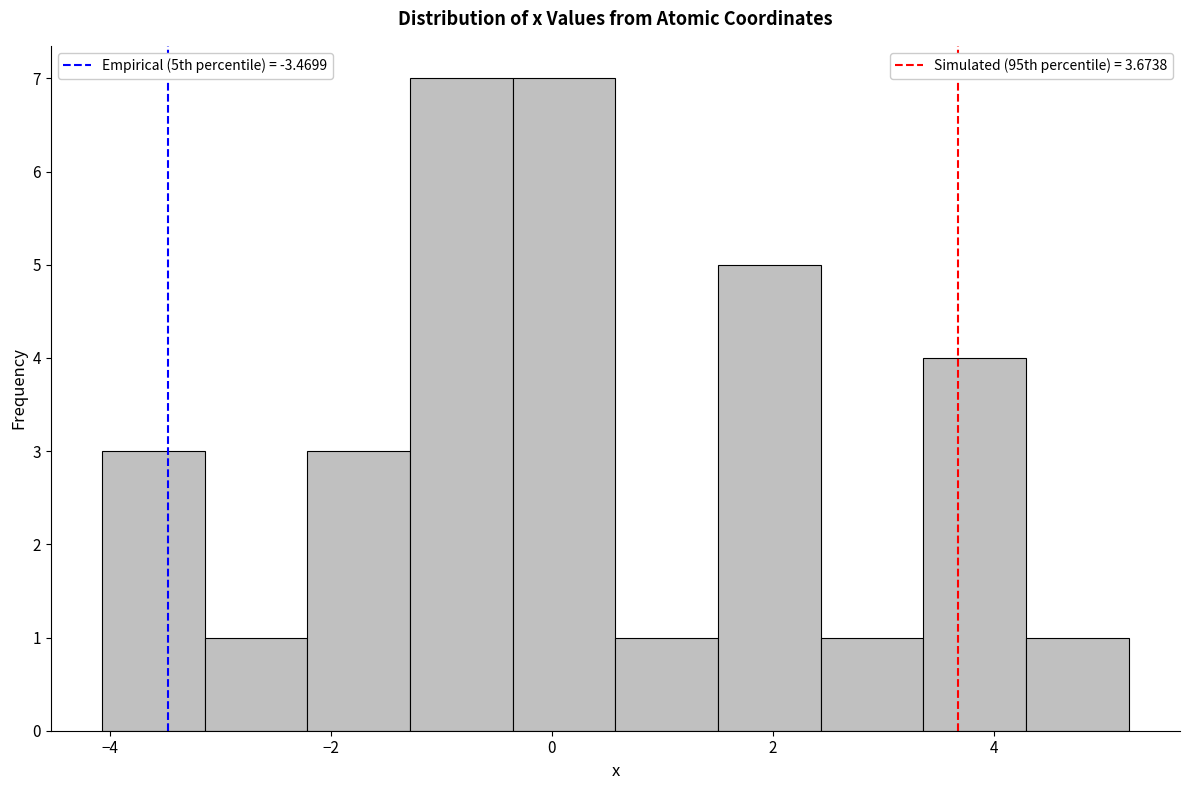

Reading left to right, list every bar in this chart as the range it spans on the x-axis followed by its height. Neither the bar edges nor the heights are printed on the chart, so give them approximately, as read against the axes.

-4.0 to -3.2: 3
-3.2 to -2.2: 1
-2.2 to -1.2: 3
-1.2 to -0.4: 7
-0.4 to 0.6: 7
0.6 to 1.6: 1
1.6 to 2.4: 5
2.4 to 3.4: 1
3.4 to 4.2: 4
4.2 to 5.2: 1